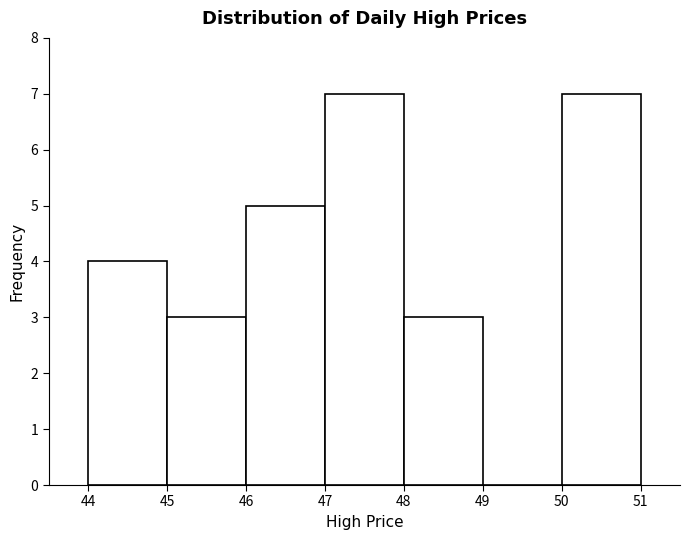

Reading left to right, list every bar in this chart as the range it spans on the x-axis followed by its height. The values are not printed on the chart, so give them approximately, as read against the axis.

44 to 45: 4
45 to 46: 3
46 to 47: 5
47 to 48: 7
48 to 49: 3
49 to 50: 0
50 to 51: 7